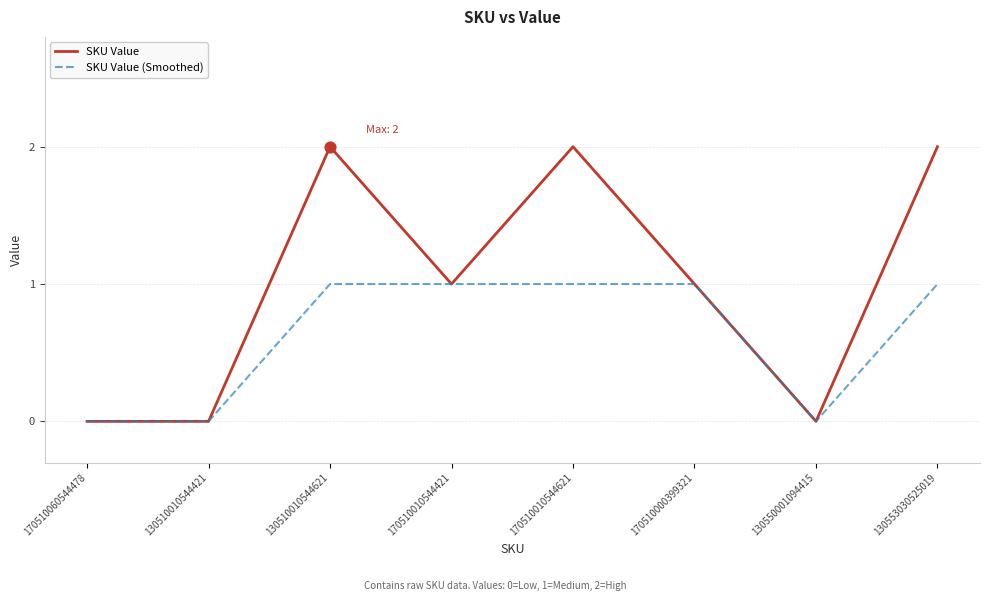

Between 170510010544421 and 170510010544621, which series saw the biggest shift?

SKU Value